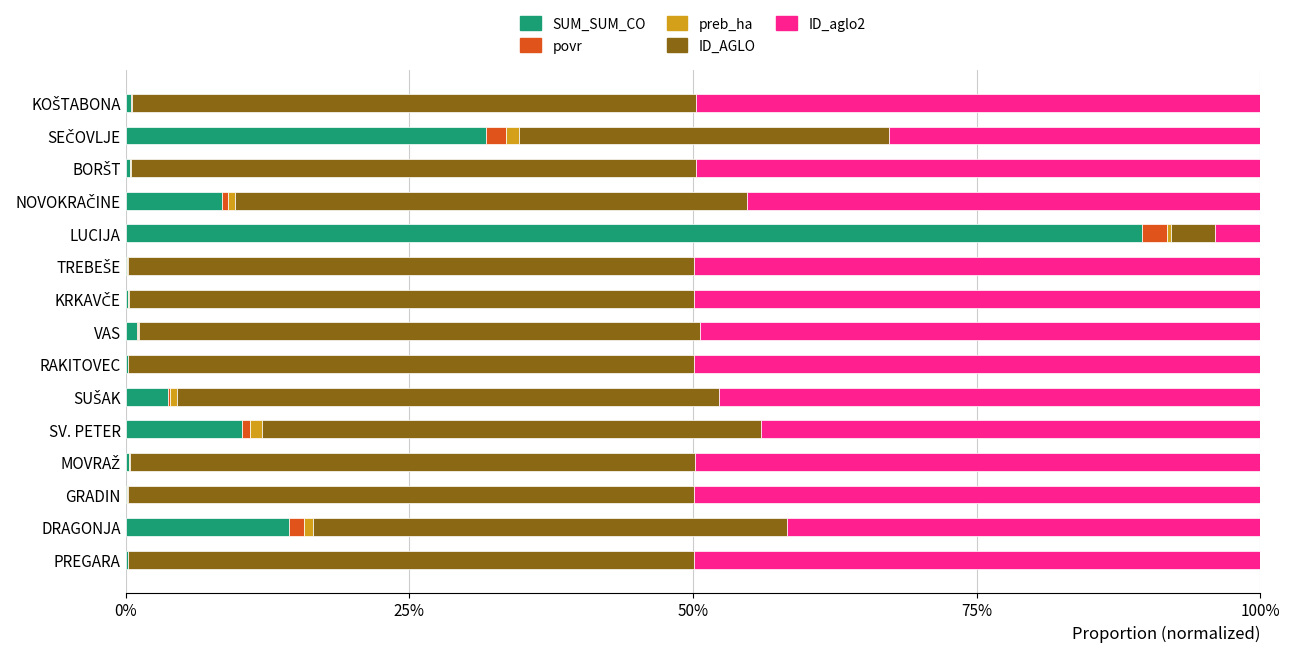

What is the maximum value for SUM_SUM_CO?

89.6